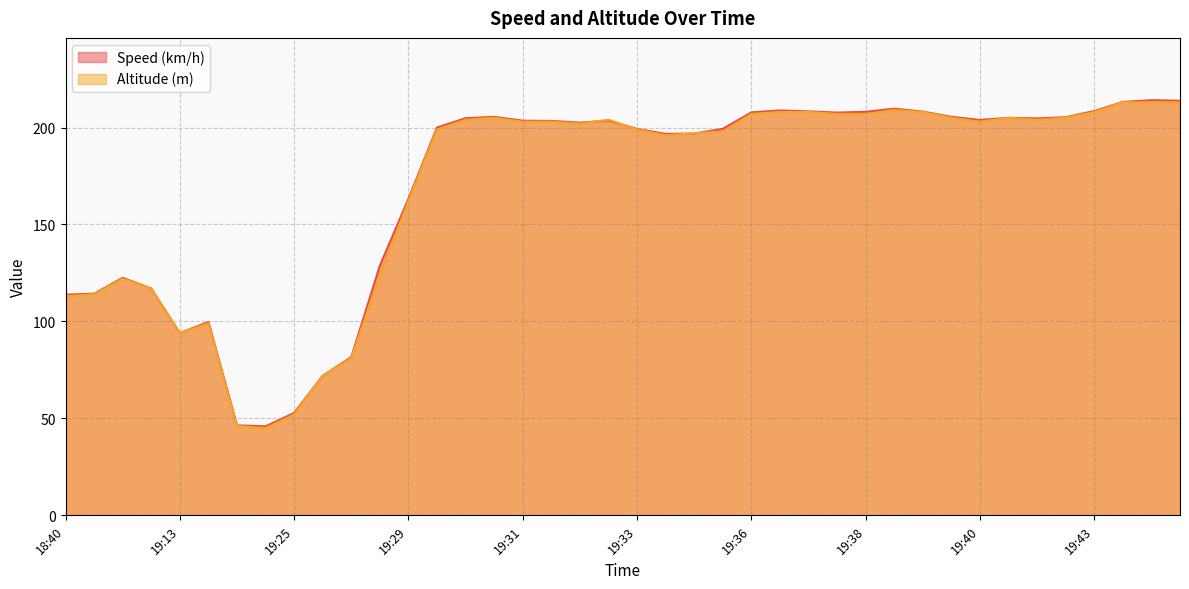

Is it true that Speed (km/h) equals 129.1 at 19:34?

False